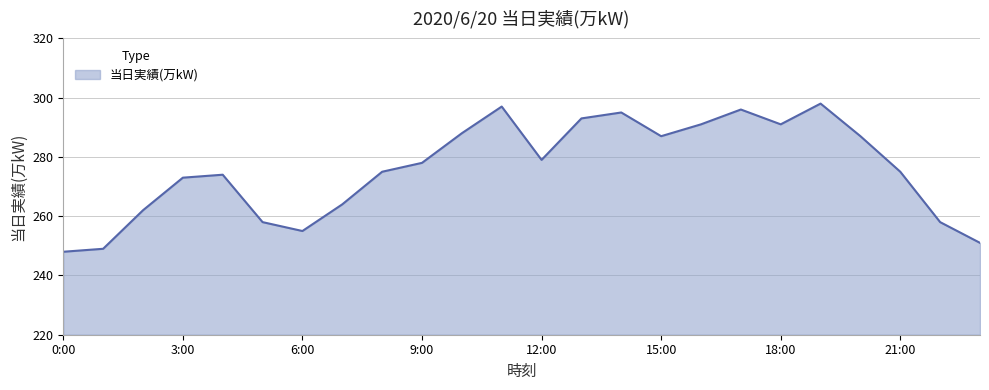

Does the chart have visible grid lines?

Yes